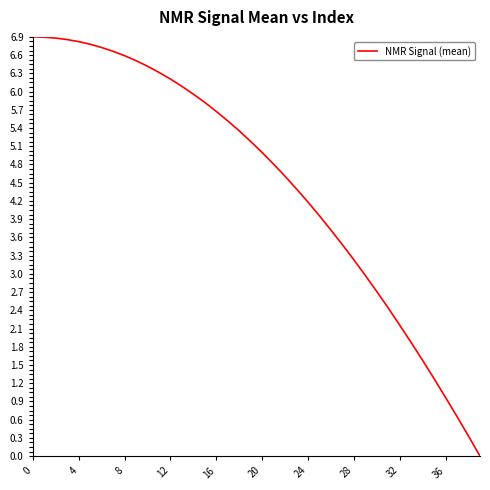

How many lines are shown in the chart?

1